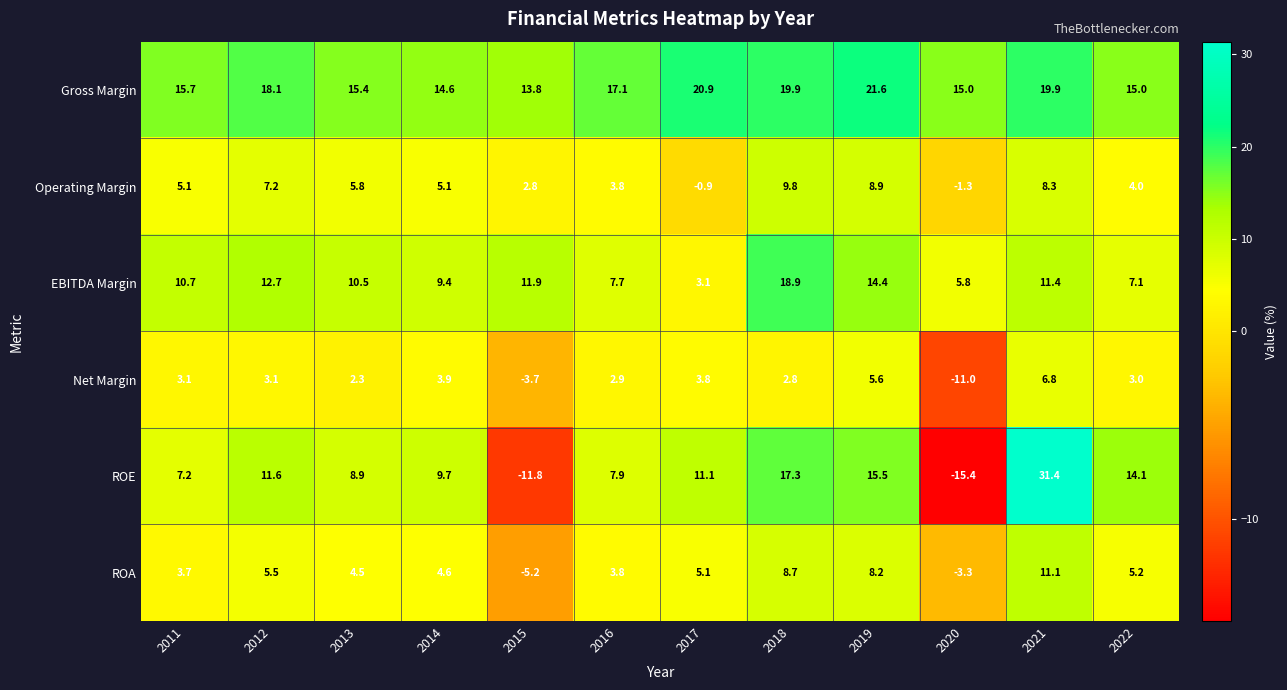

At which label is ROE closest to 7?

2011